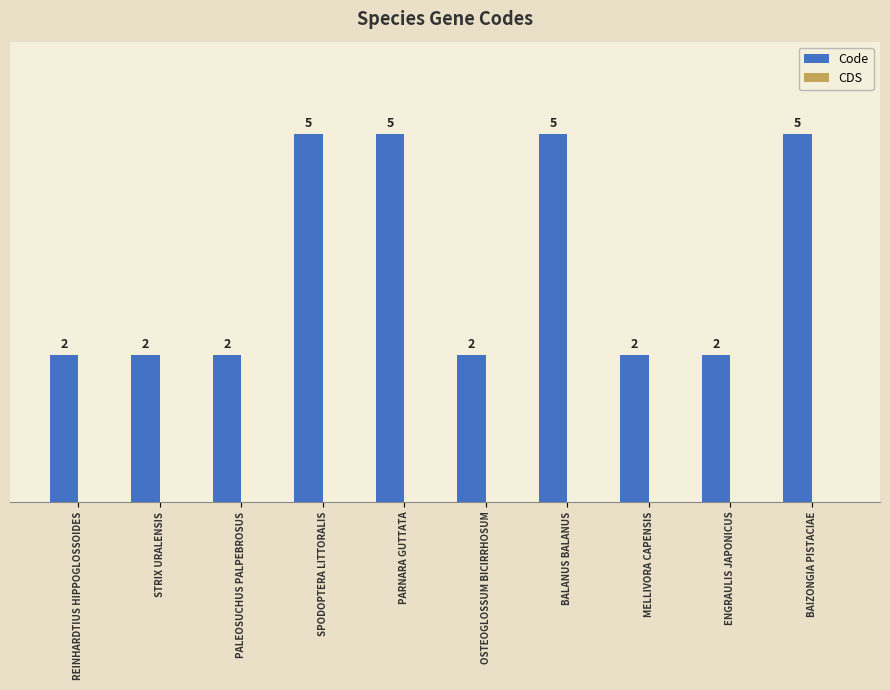

What is the greatest value displayed?

5